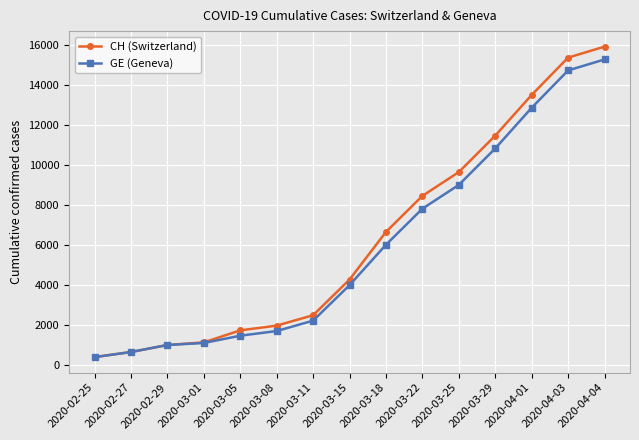

What is the maximum value for CH (Switzerland)?

15926